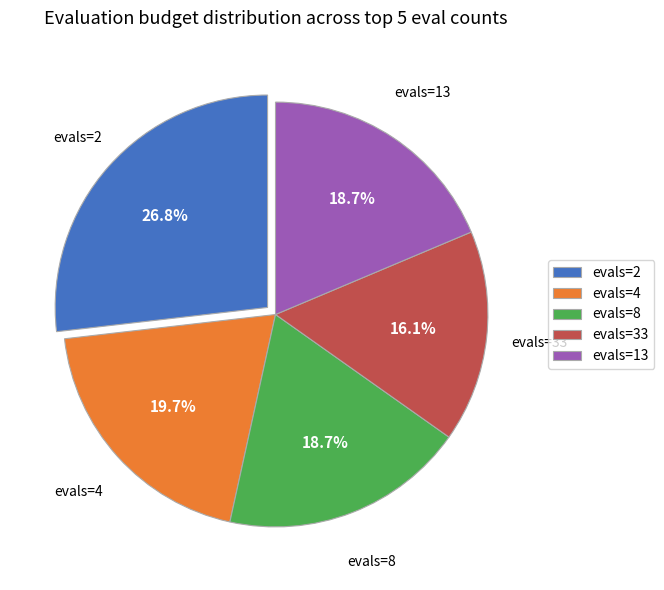

Count the number of slices in the pie.

5